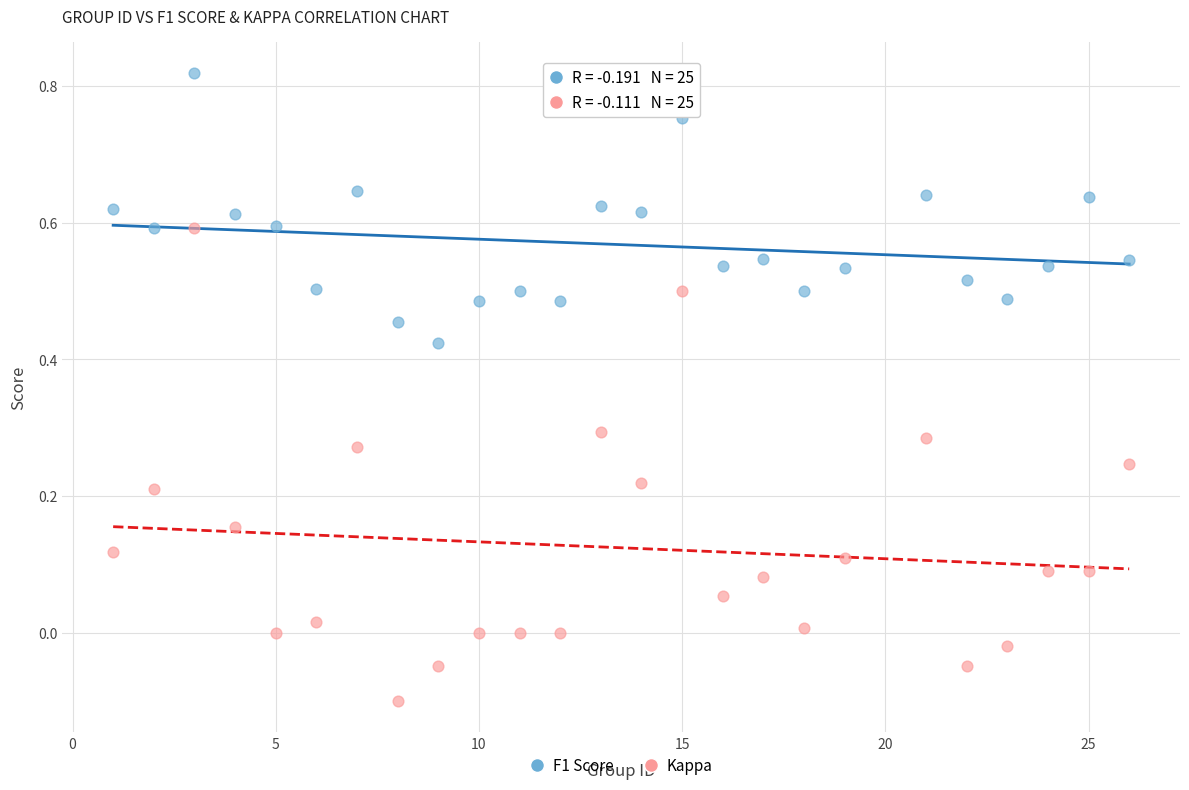

Which series contains the lowest Y value?

Kappa